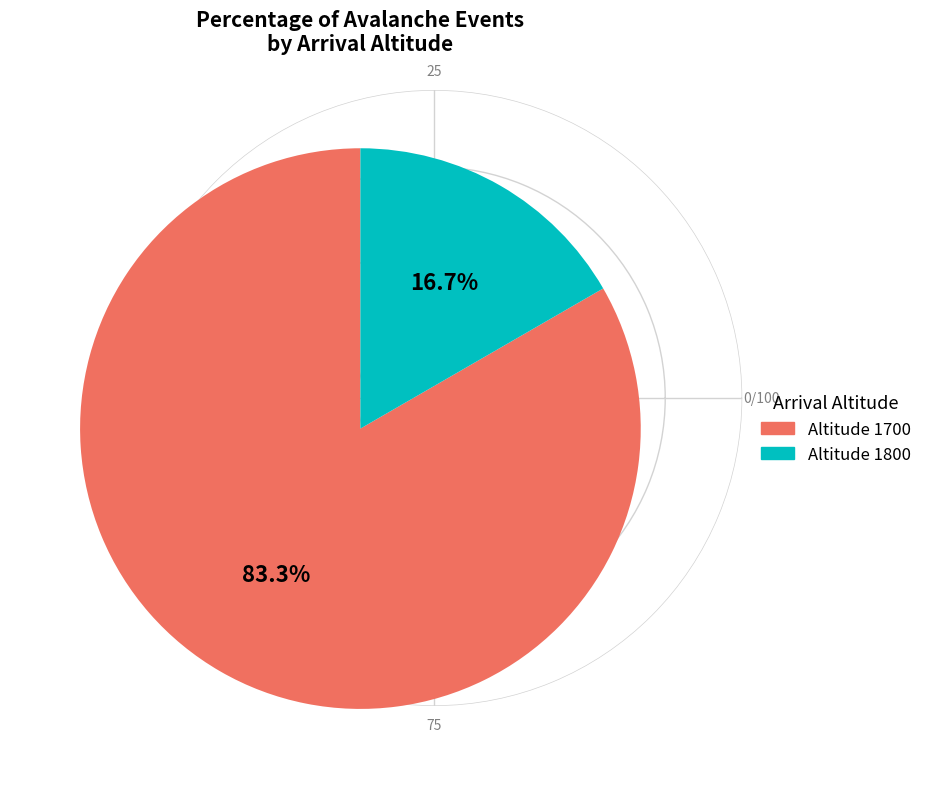

How many slices are in this pie chart?

2